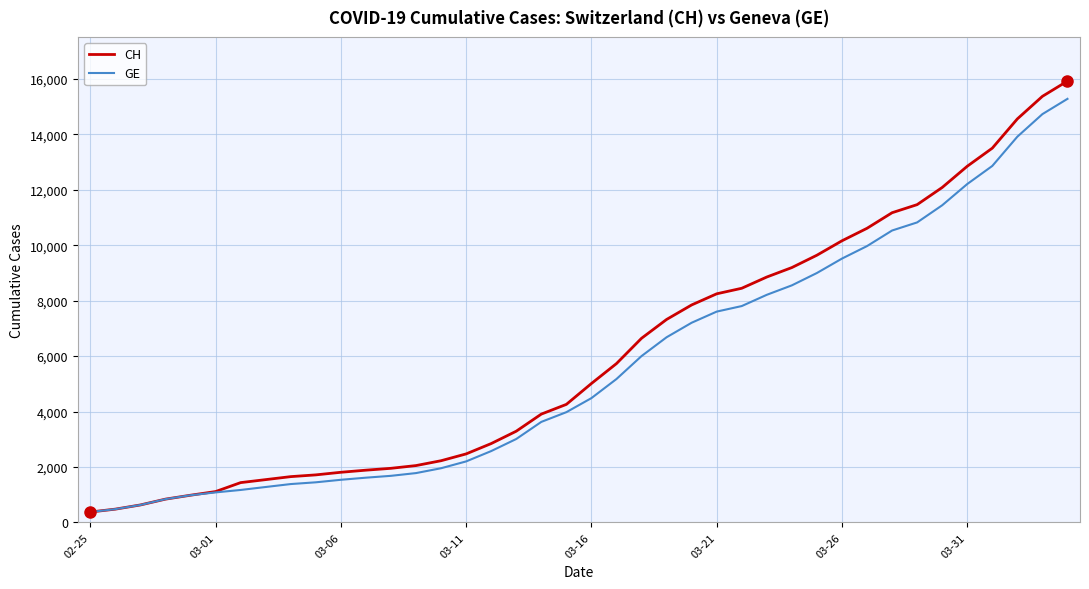

What is the highest value of the CH series?

15926